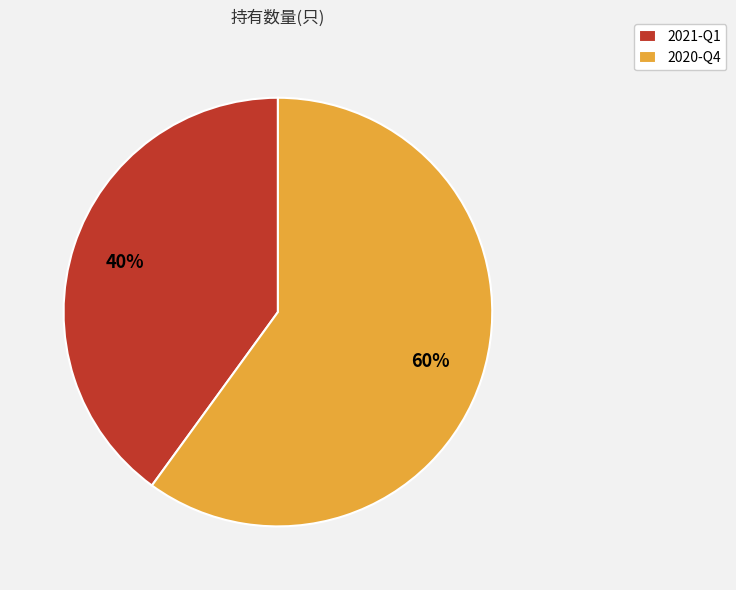

Which category accounts for the majority?

2020-Q4